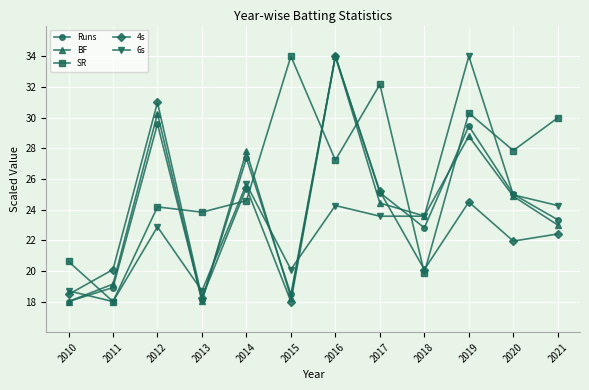

What value does the BF series have at 2011?

19.1